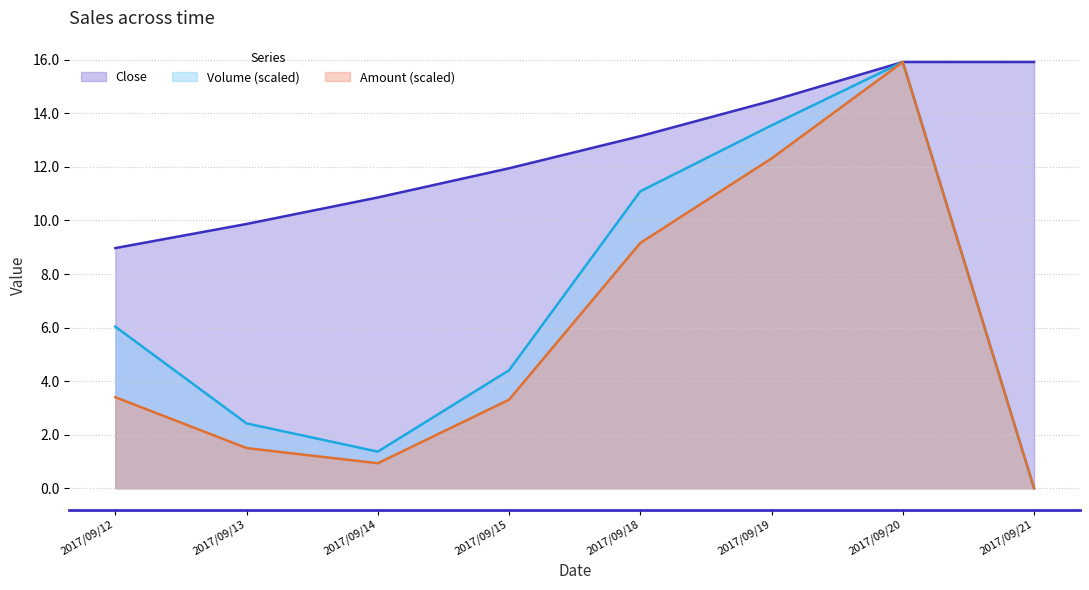

At which label is Amount (scaled) closest to 7?

2017/09/18